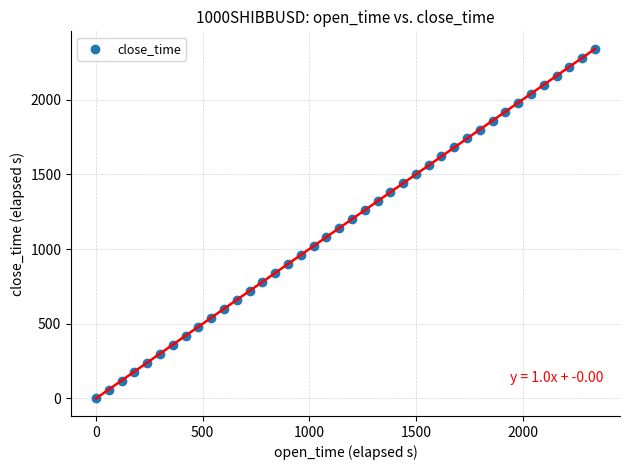

What is the range of Y values (max minus min)?

2340